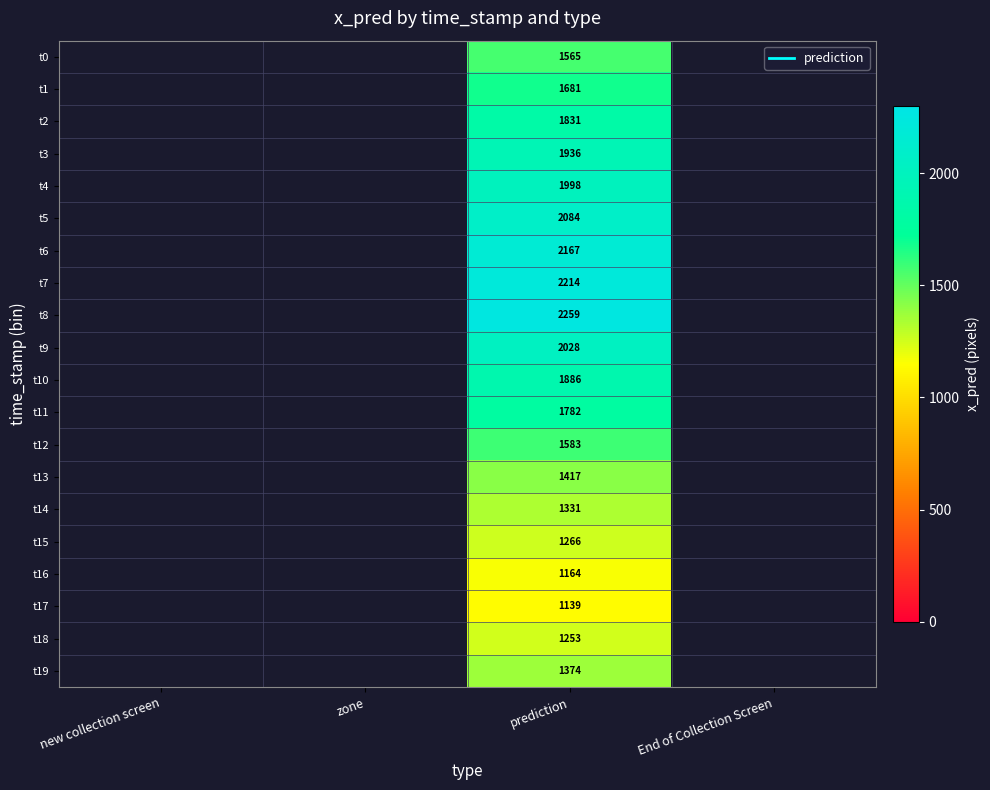

What is the total value across all series at prediction?

33957.0